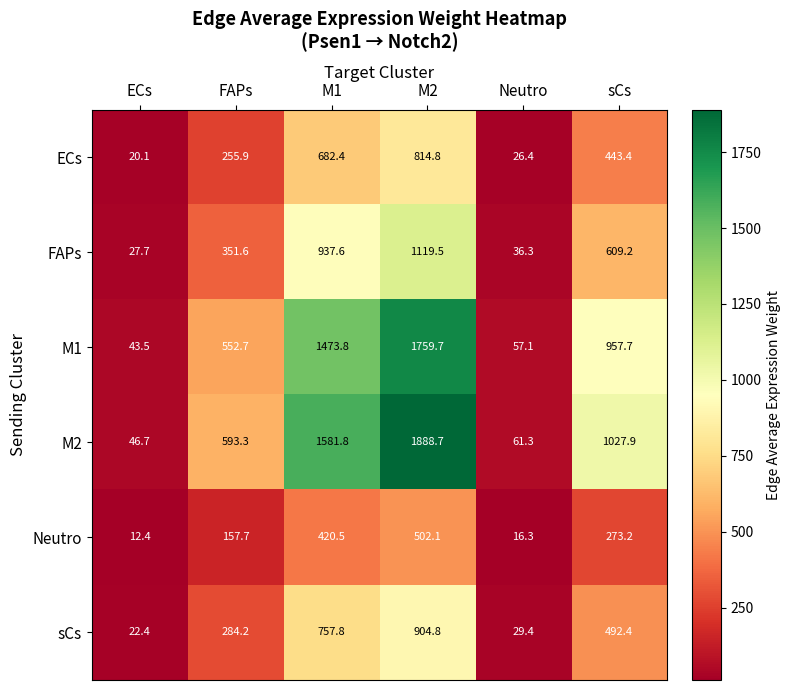

Count the number of categories in the chart.

6